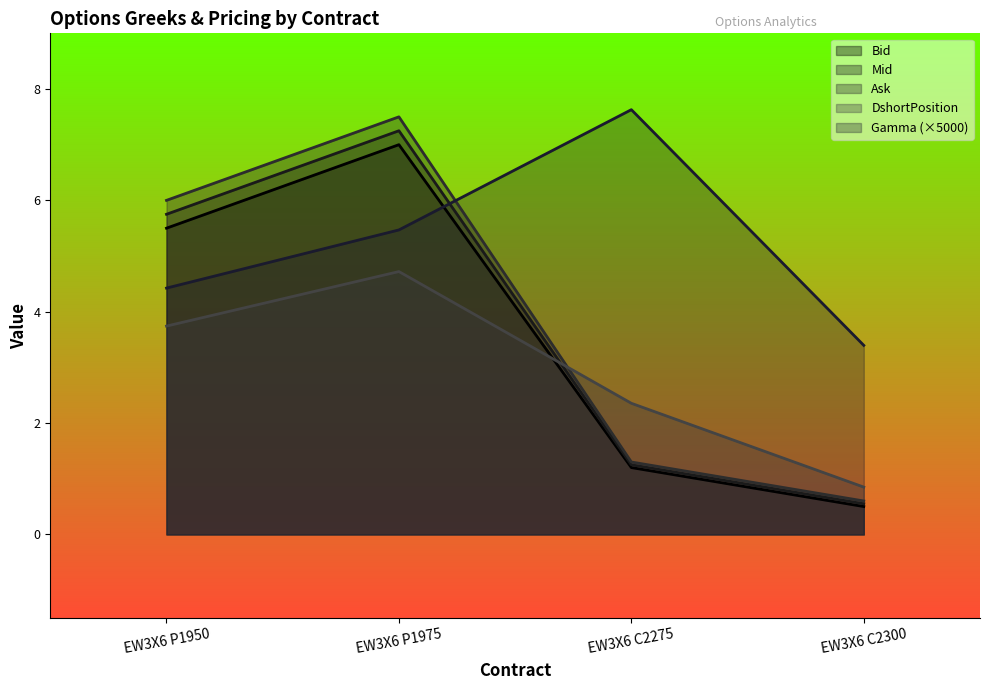

Is the value of Bid at EW3X6 C2300 greater than the value of Ask at EW3X6 P1950?

No